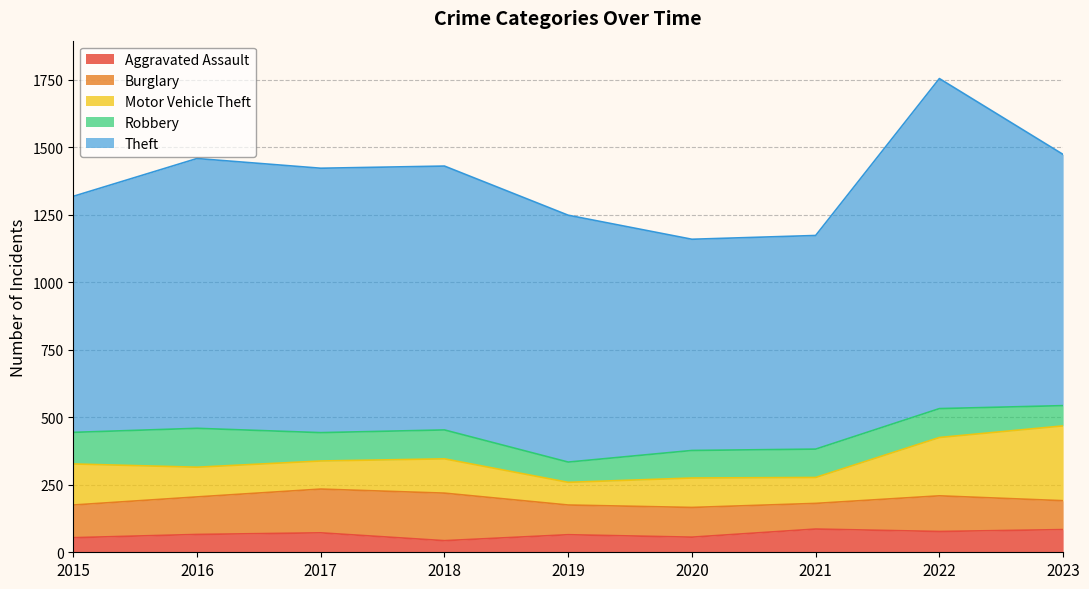

The Motor Vehicle Theft series shows 84 at 2019. True or false?

True